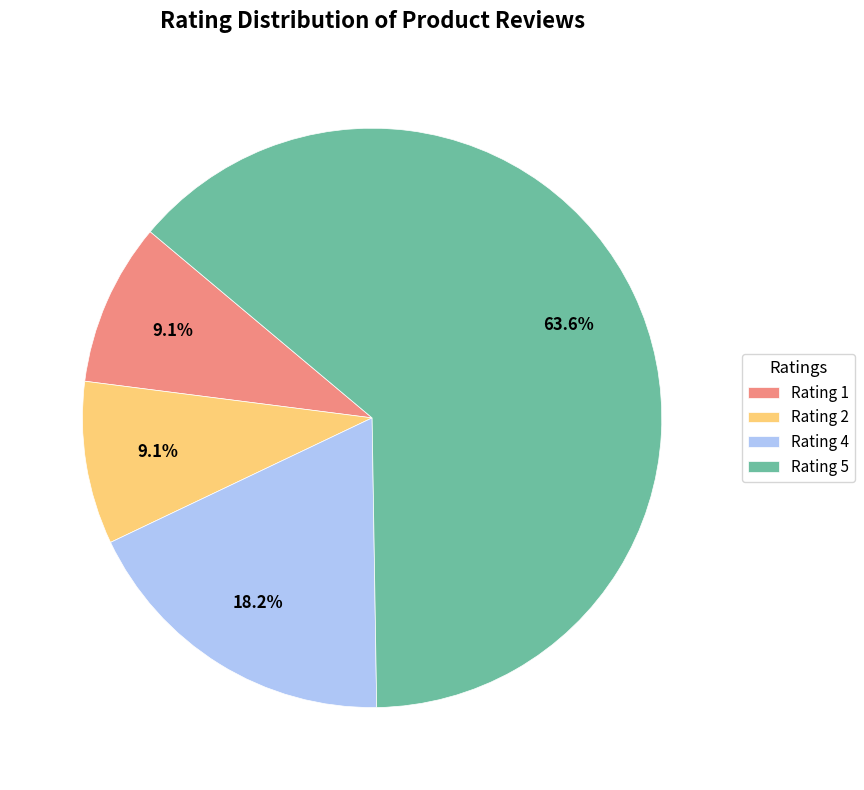

Is the sum of Rating 5 and Rating 4 greater than half?

Yes